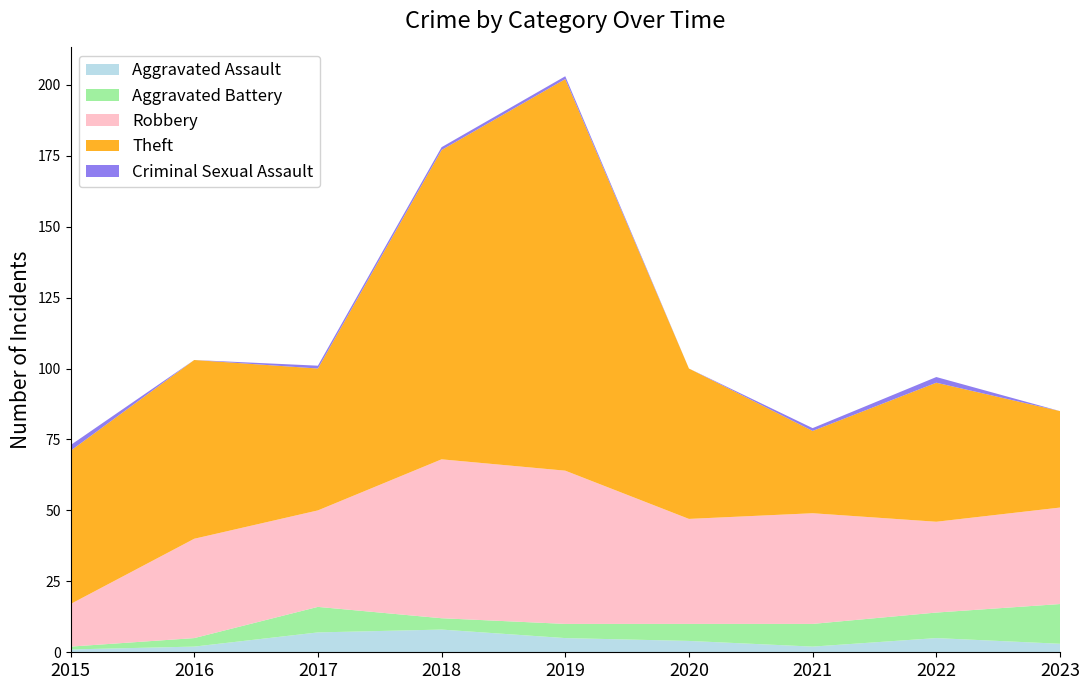

Reading right to left, transcribe all the data shown in this chart.

Aggravated Assault: 2023=3	2022=5	2021=2	2020=4	2019=5	2018=8	2017=7	2016=2	2015=1
Aggravated Battery: 2023=14	2022=9	2021=8	2020=6	2019=5	2018=4	2017=9	2016=3	2015=1
Robbery: 2023=34	2022=32	2021=39	2020=37	2019=54	2018=56	2017=34	2016=35	2015=15
Theft: 2023=34	2022=49	2021=29	2020=53	2019=138	2018=109	2017=50	2016=63	2015=54
Criminal Sexual Assault: 2023=0	2022=2	2021=1	2020=0	2019=1	2018=1	2017=1	2016=0	2015=2